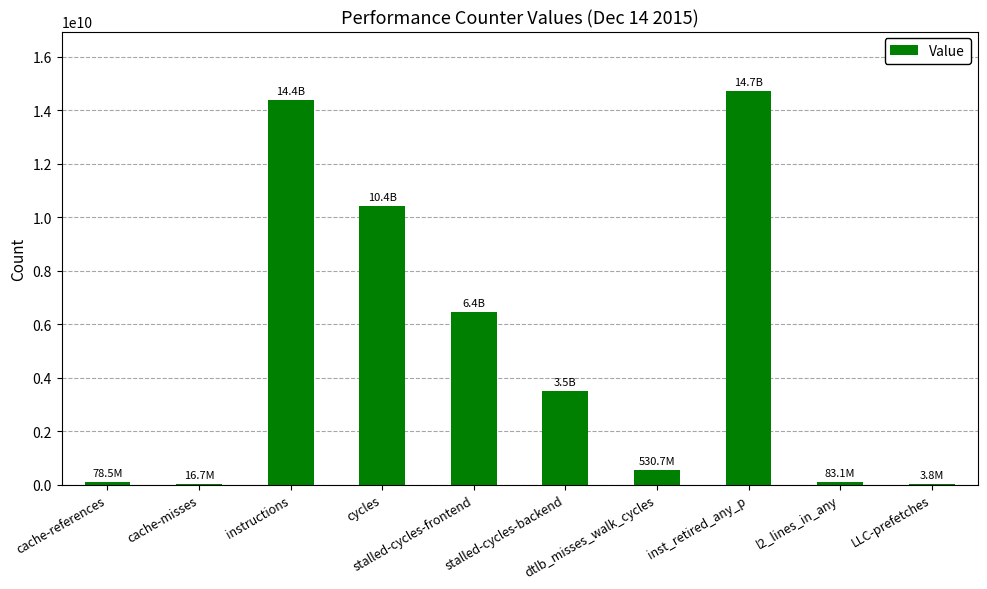

What is the sum of all values?

50177716556